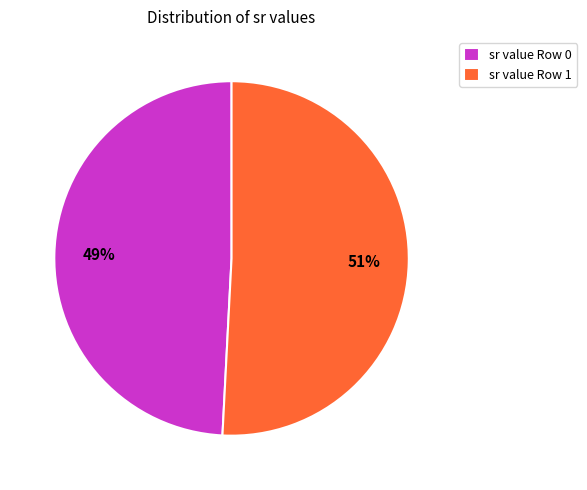

Is the sum of sr value Row 0 and sr value Row 1 greater than half?

Yes